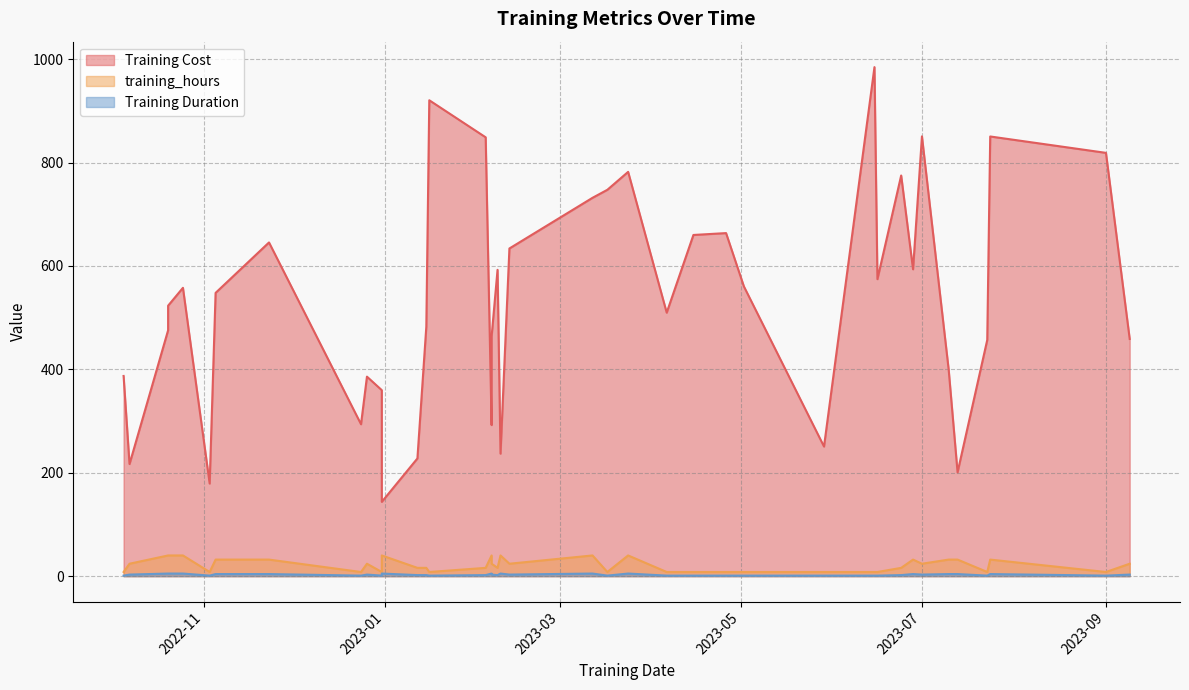

True or false: training_hours has a value of 16.0 at 2023-01-15.

True